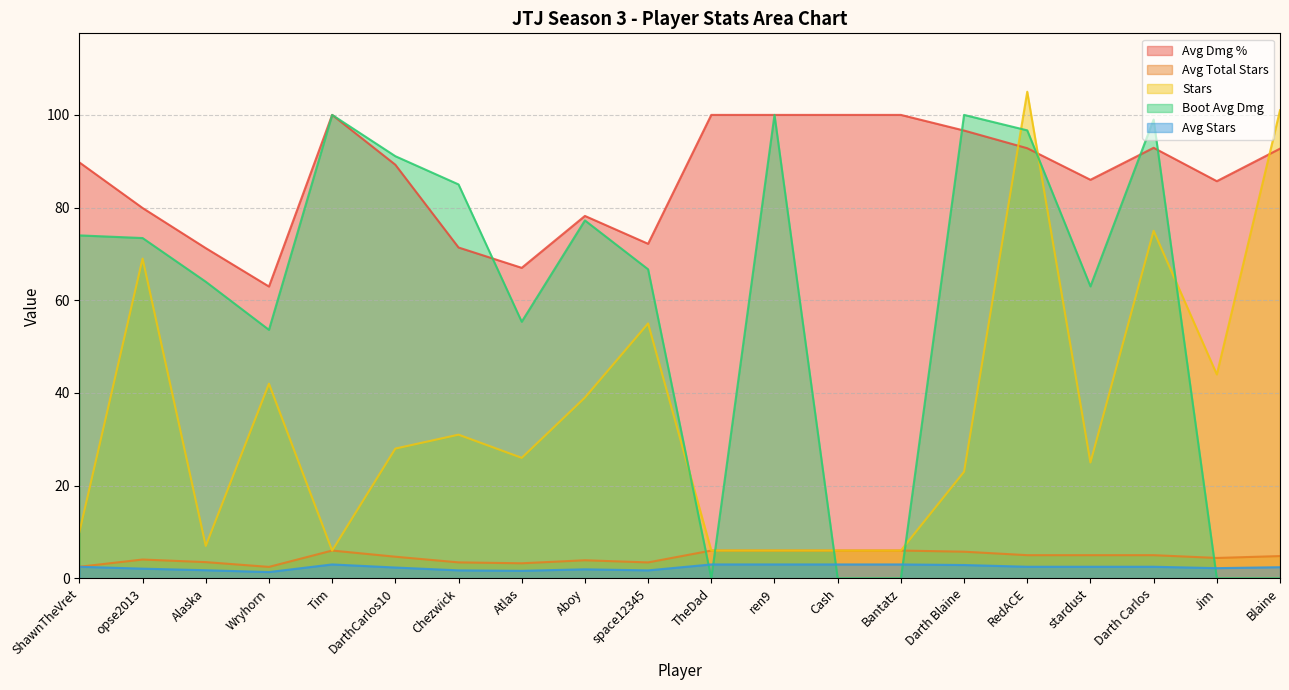

At Bantatz, list the series in order from largest to smallest.

Avg Dmg %, Avg Total Stars, Stars, Avg Stars, Boot Avg Dmg